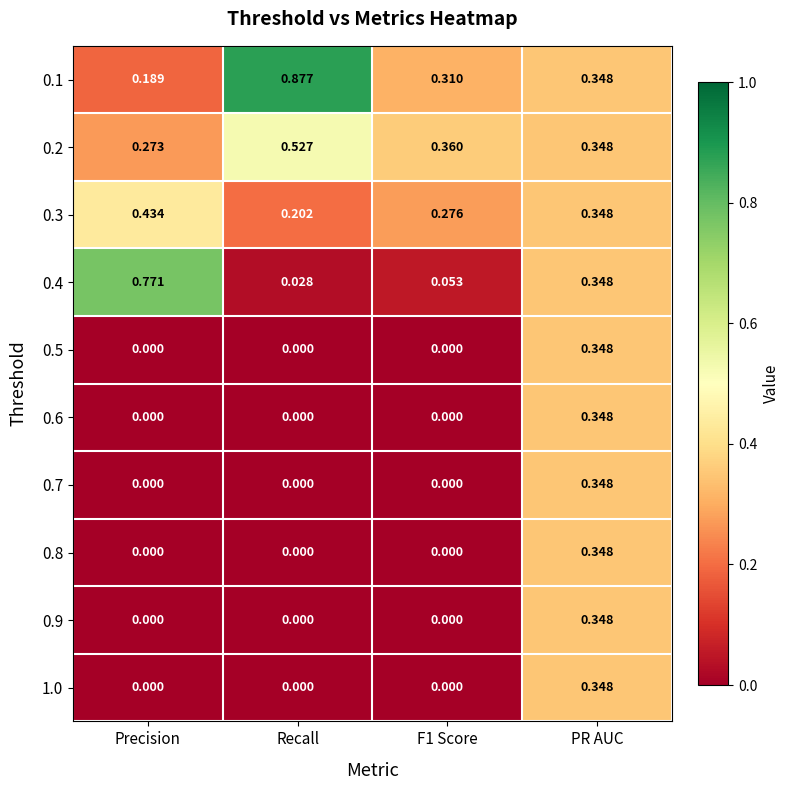

Count the number of data series in this chart.

10